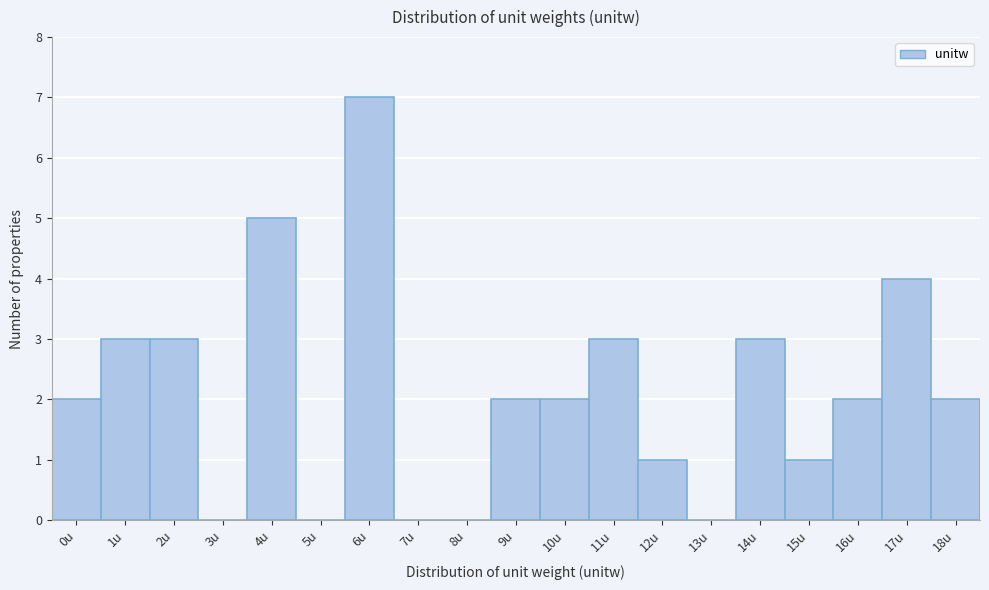

Reading right to left, transcribe all the data shown in this chart.

18u=2	17u=4	16u=2	15u=1	14u=3	13u=0	12u=1	11u=3	10u=2	9u=2	8u=0	7u=0	6u=7	5u=0	4u=5	3u=0	2u=3	1u=3	0u=2